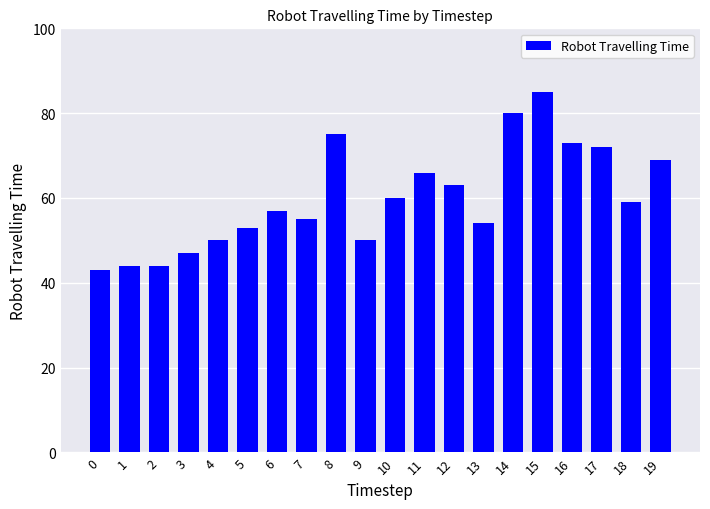

What is the average value?

60